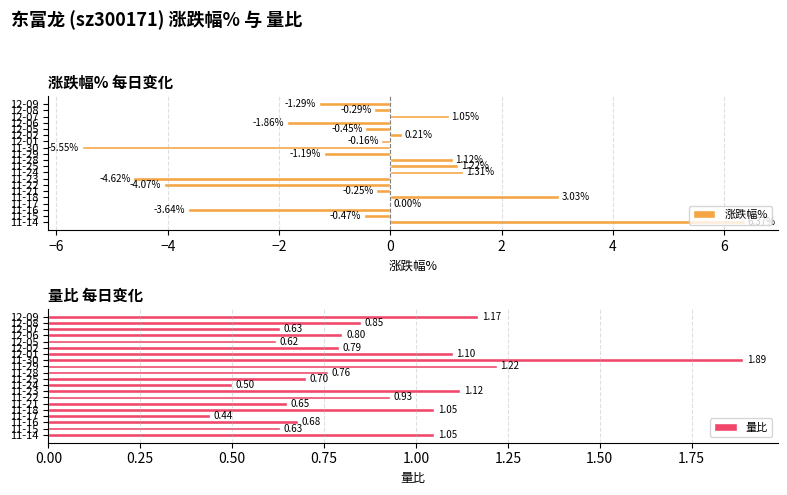

Rank the series by their average value, from lowest to highest.

涨跌幅%, 量比